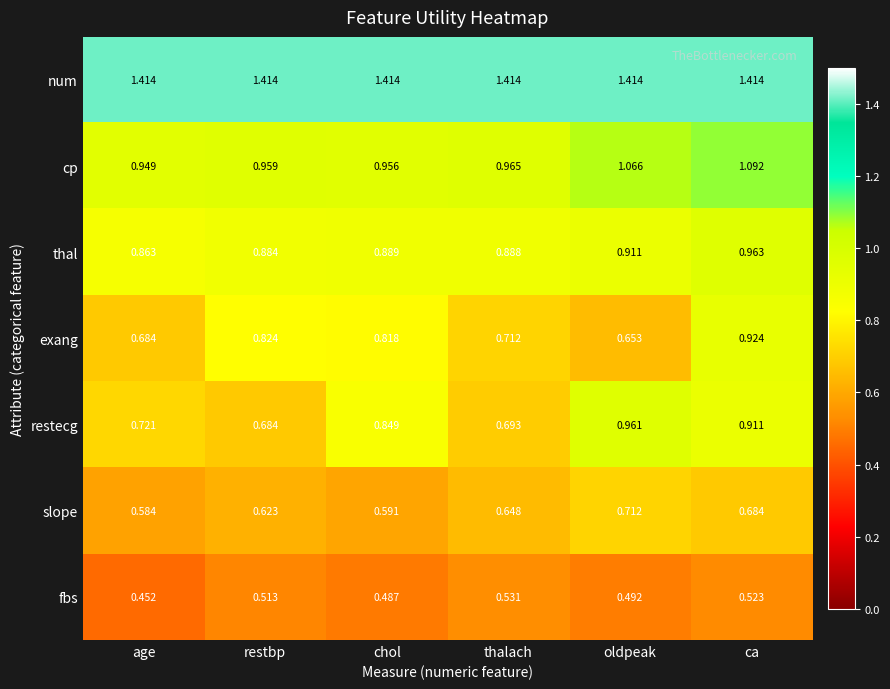

Which series has the largest total across all categories?

num